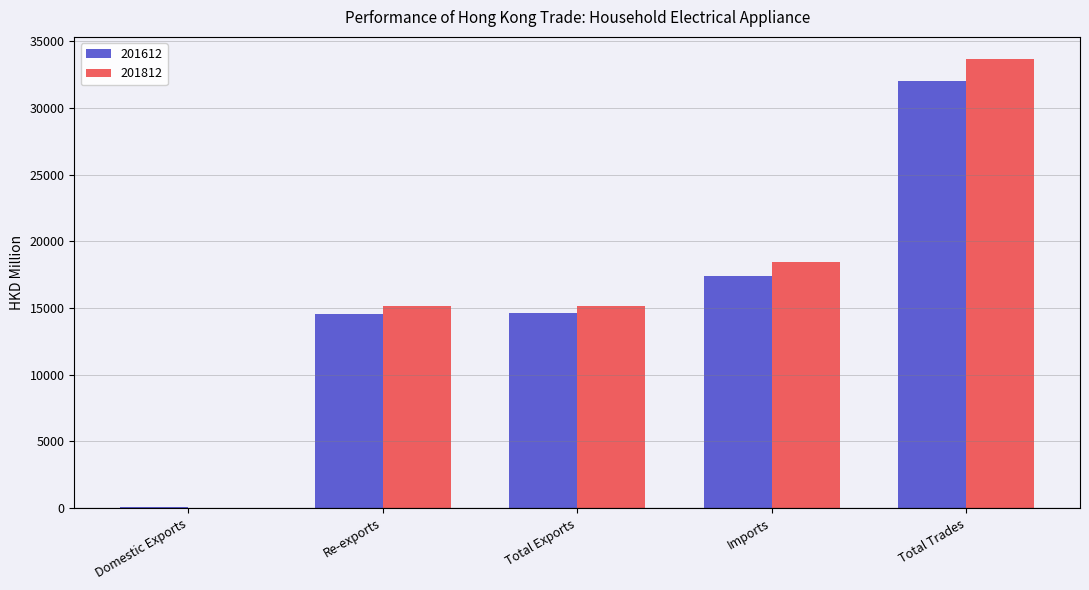

What is the maximum value for 201612?

32010.7